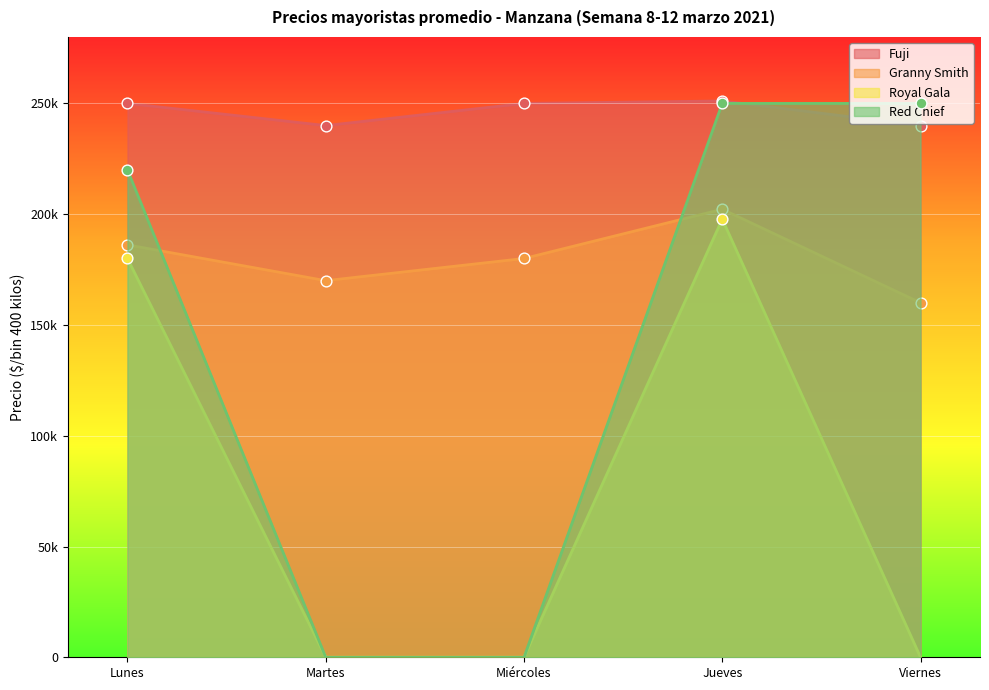

Which series contains the lowest Y value?

Royal Gala